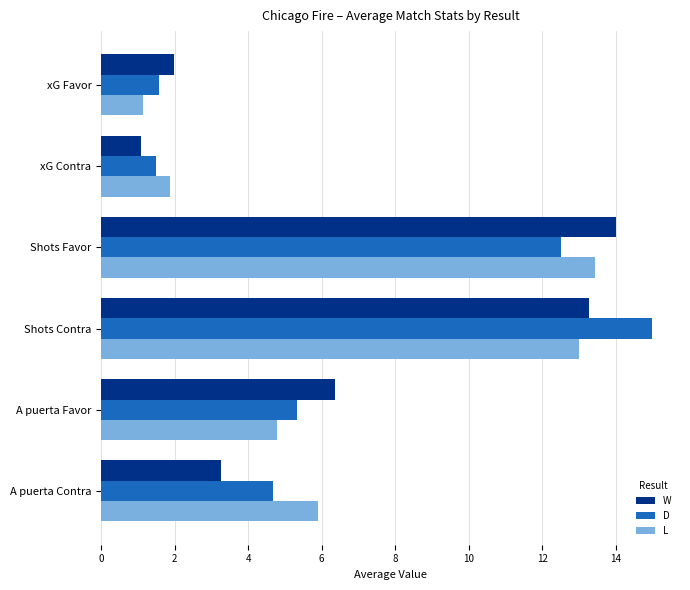

What is the lowest value of the W series?

1.1